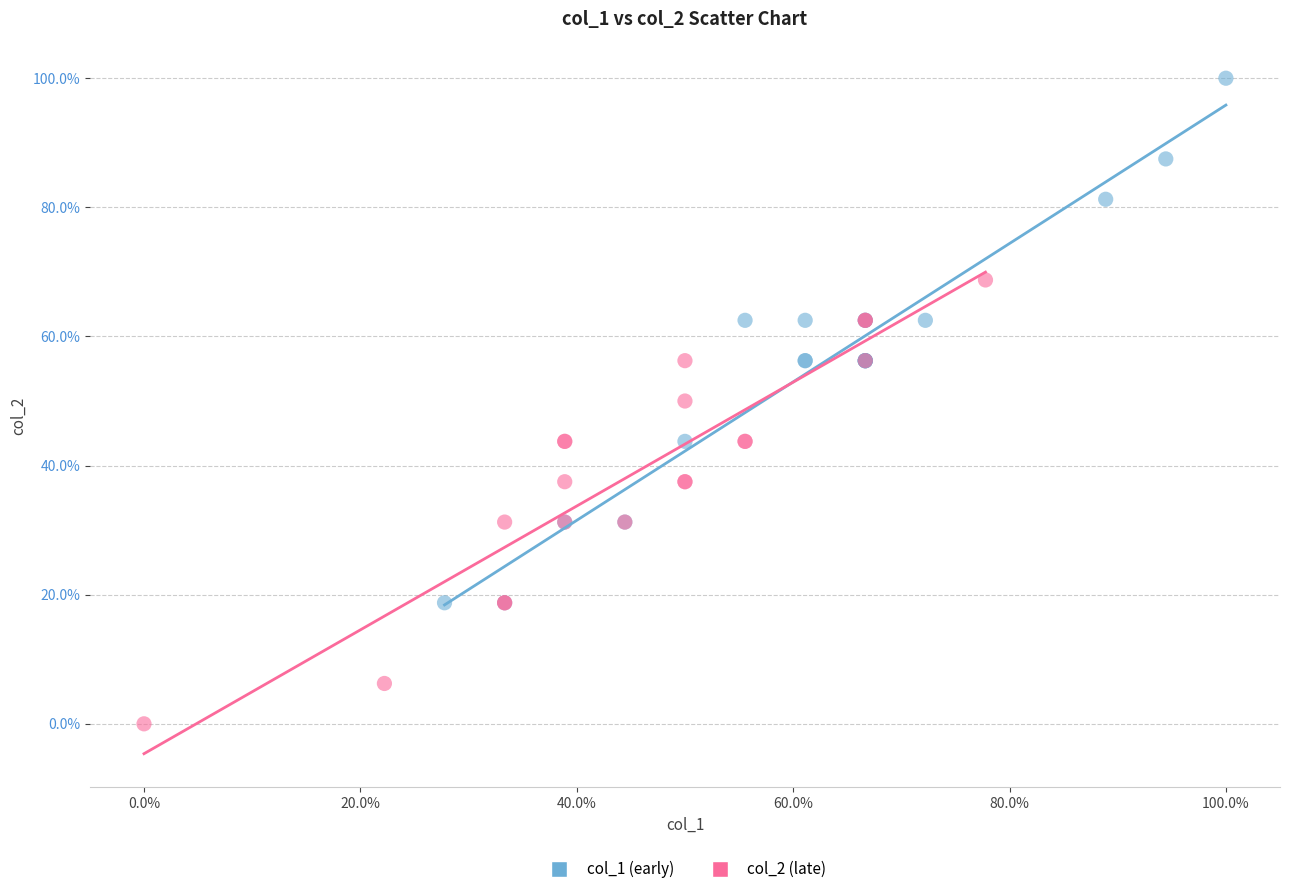

Which series has the largest Y range (max minus min)?

col_1 (early)